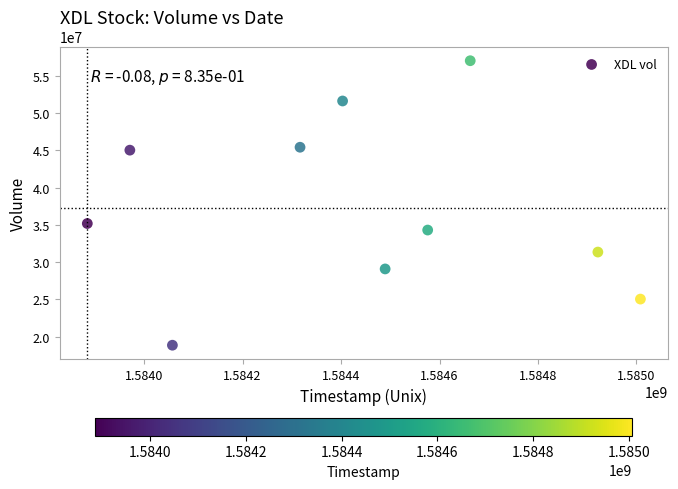

What is the average X value?

1584429120